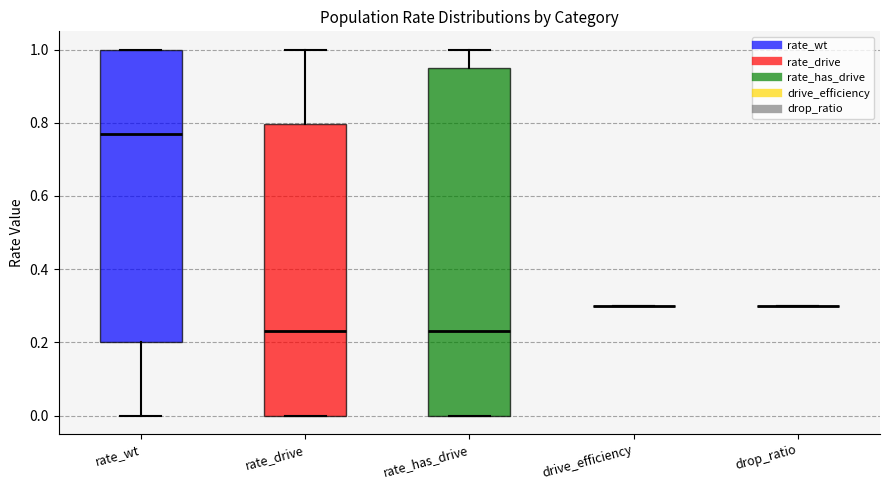

Reading left to right, transcribe this box plot: for each box, give where its median line is, the range the box spans, and where its two whiskers end, as read against the y-axis. The values are not printed on the chart, so give them approximately, as read against the axis.

rate_wt: median 0.76, box 0.20 to 1.00, whiskers 0.00 to 1.00
rate_drive: median 0.24, box 0.00 to 0.80, whiskers 0.00 to 1.00
rate_has_drive: median 0.24, box 0.00 to 0.94, whiskers 0.00 to 1.00
drive_efficiency: box collapsed to a line at 0.30, whiskers 0.30 to 0.30
drop_ratio: box collapsed to a line at 0.30, whiskers 0.30 to 0.30